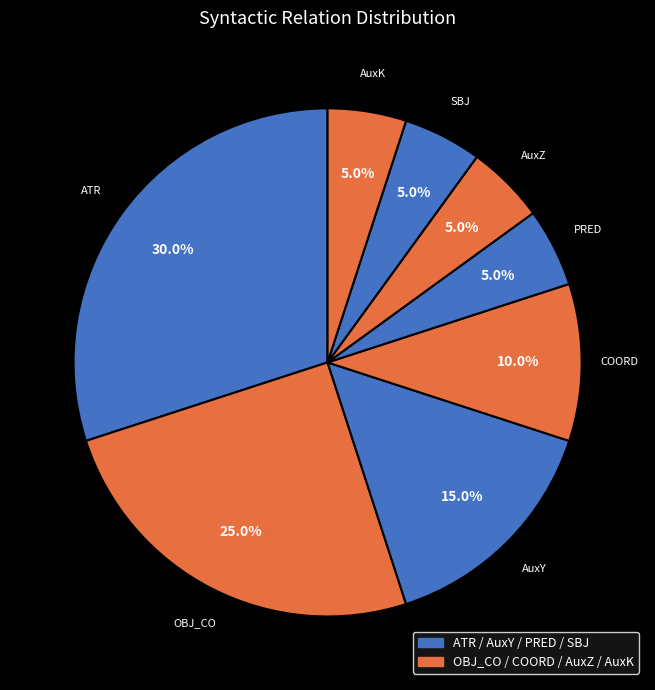

Between AuxK and ATR, which is larger?

ATR